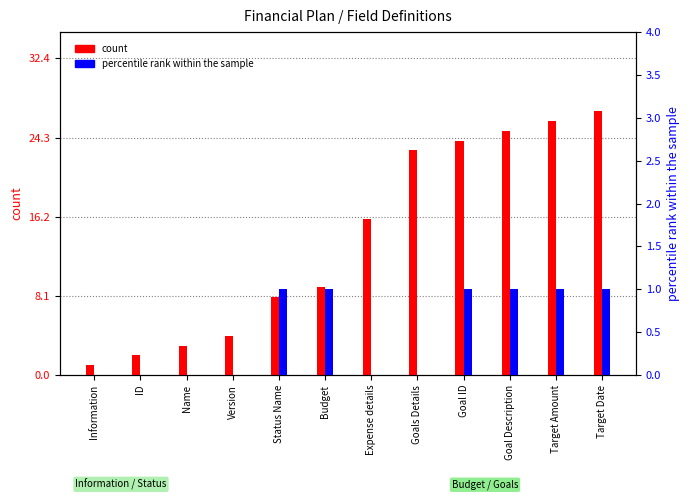

Between Goals Details and Goal ID, which is larger?

Goal ID